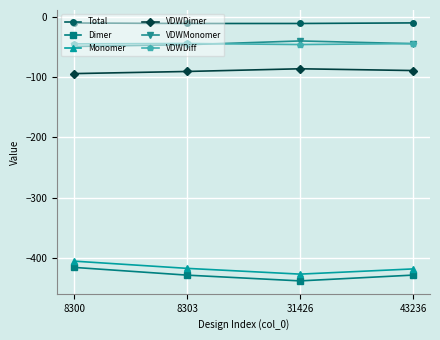

What is the difference between the highest and lowest values at 31426?

427.0